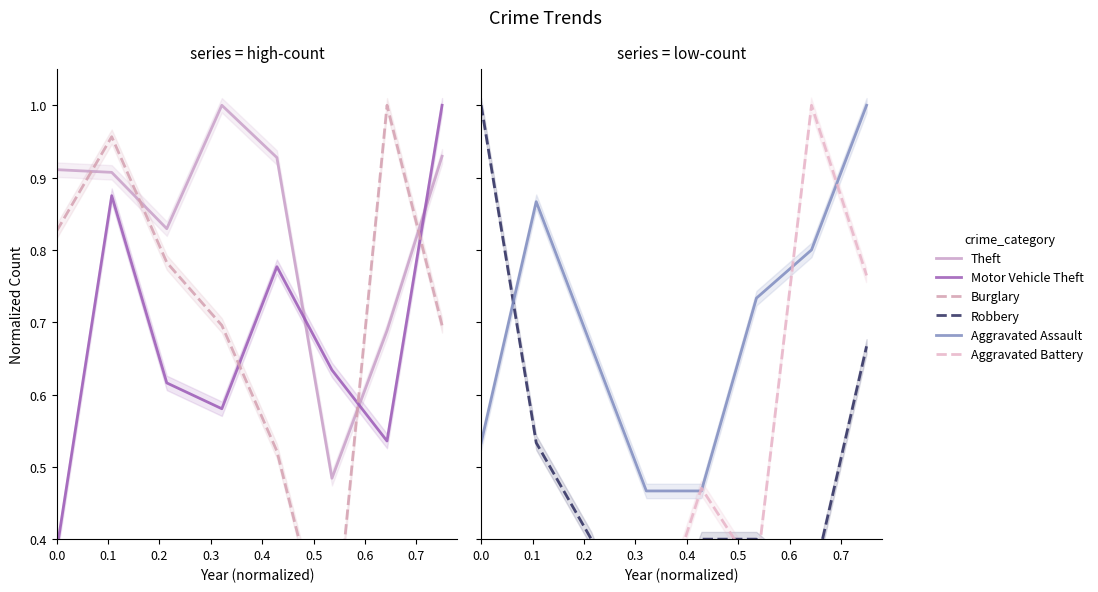

Is it true that Theft equals 0.7 at 0.6?

True